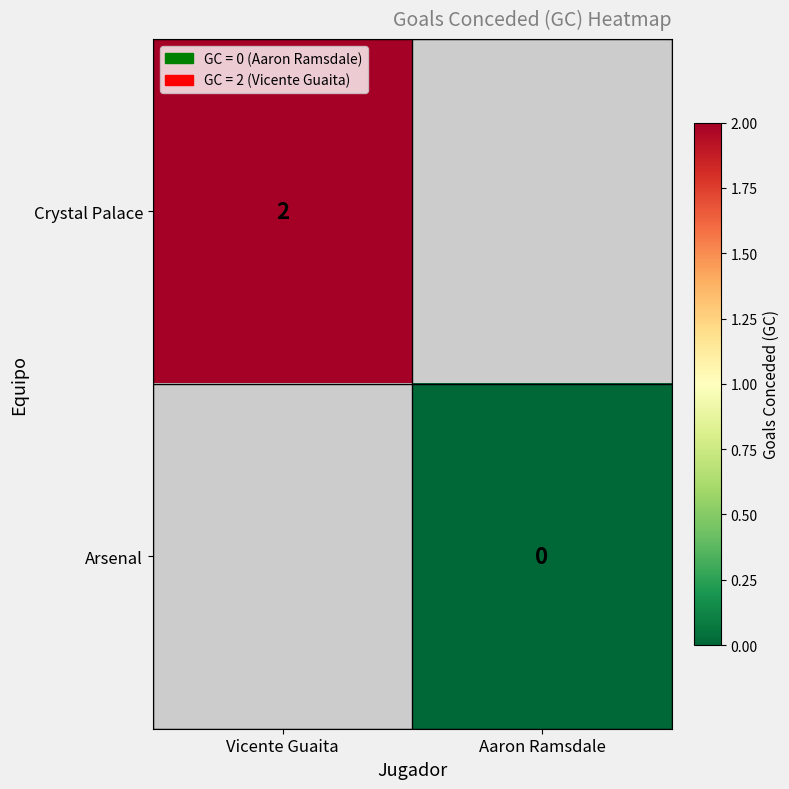

The Crystal Palace series shows 2 at Vicente Guaita. True or false?

True